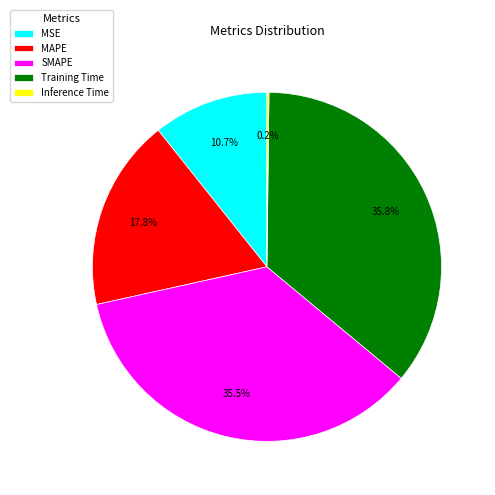

Between MSE and Training Time, which is larger?

Training Time